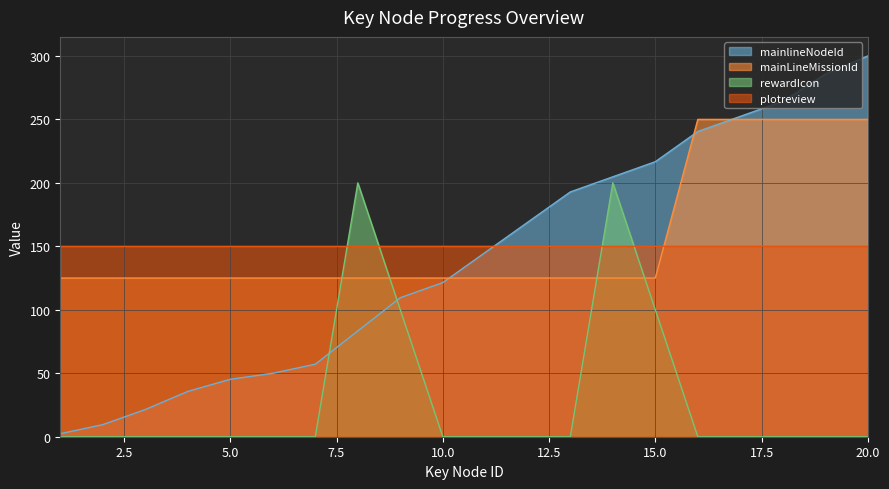

Read the plotreview value at 6.

150.0